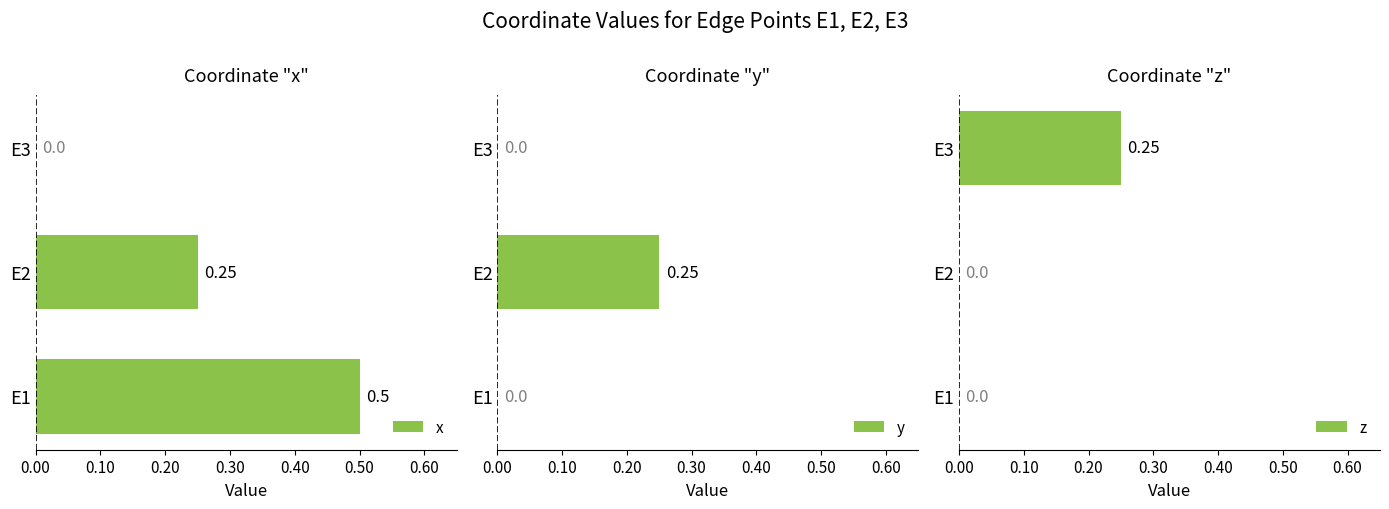

What is the total value across all series at E1?

0.5